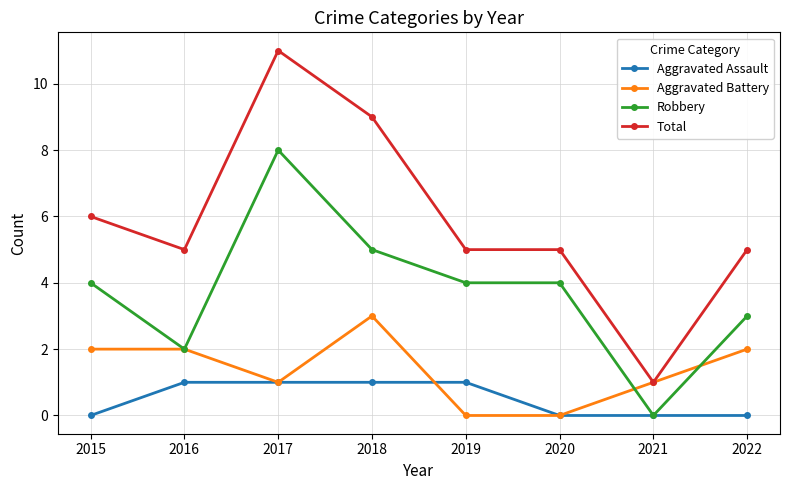

List the series in order of their overall mean, lowest first.

Aggravated Assault, Aggravated Battery, Robbery, Total